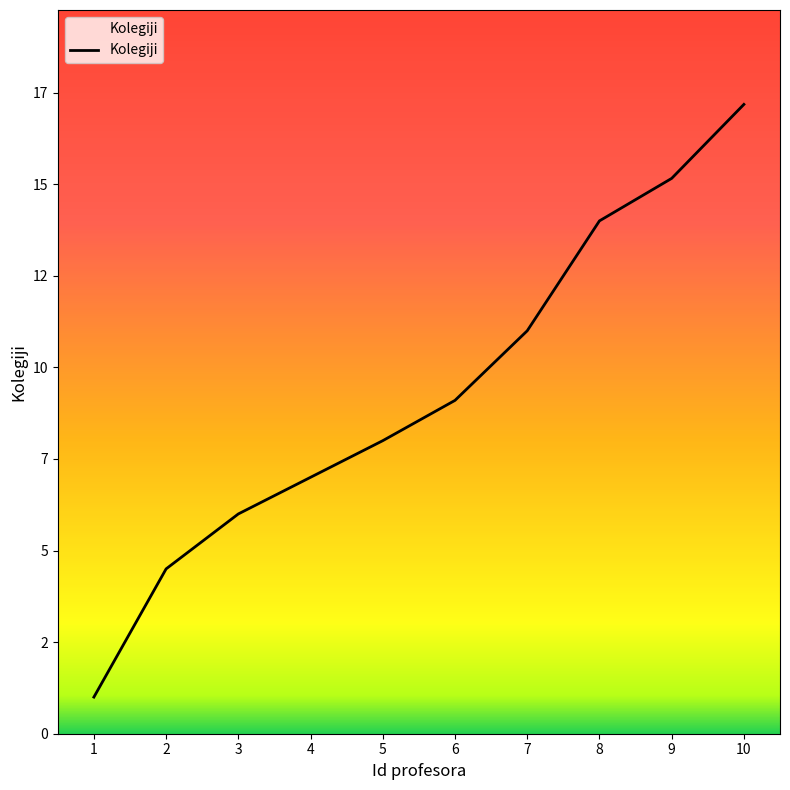

Between 7 and 6, which is larger?

7